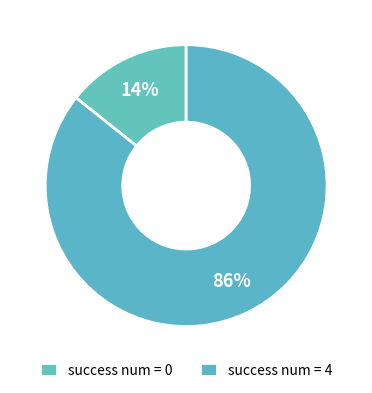

How many segments does this pie chart have?

2